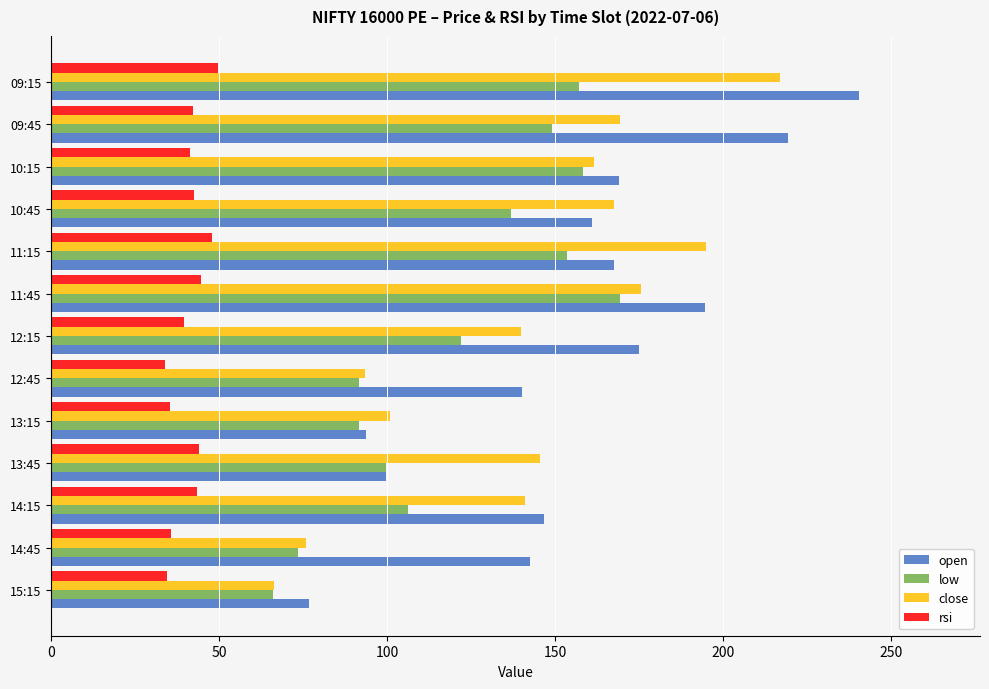

Which series has the largest total across all categories?

open